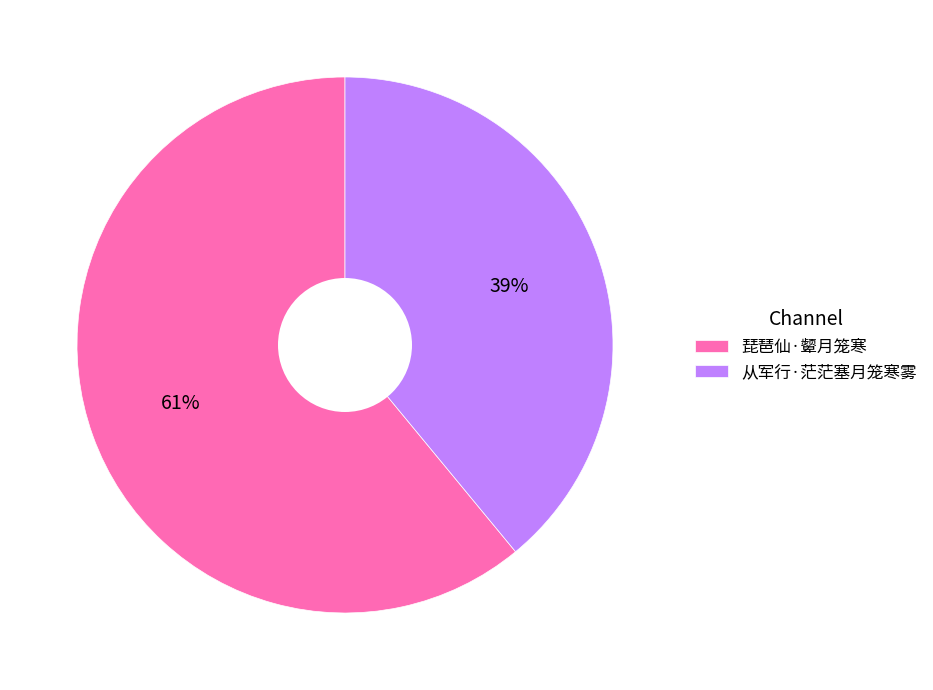

Which slice represents more than half of the pie?

琵琶仙·颦月笼寒